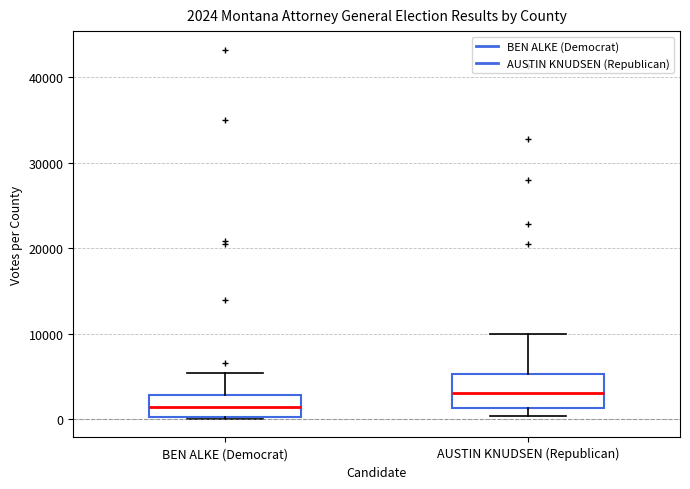

Which box's median line is the highest?

AUSTIN KNUDSEN (Republican)